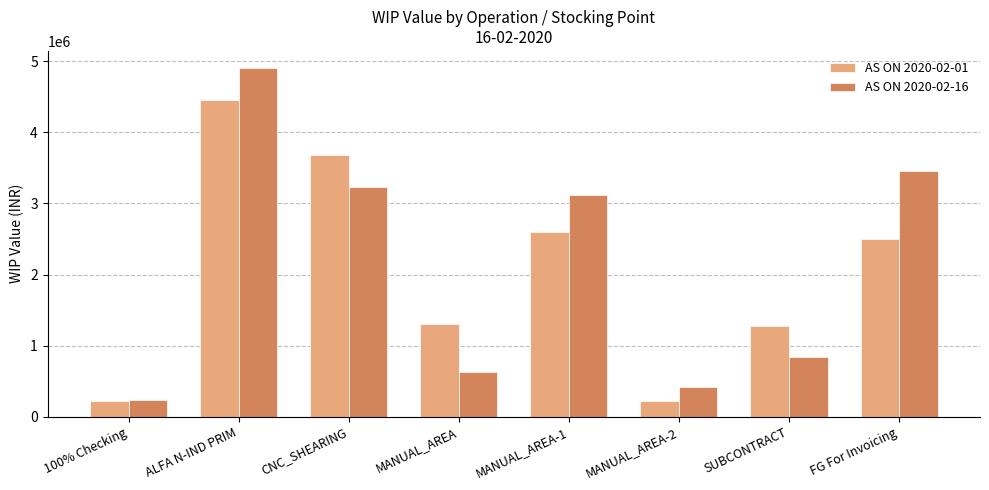

Are the bars horizontal?

No